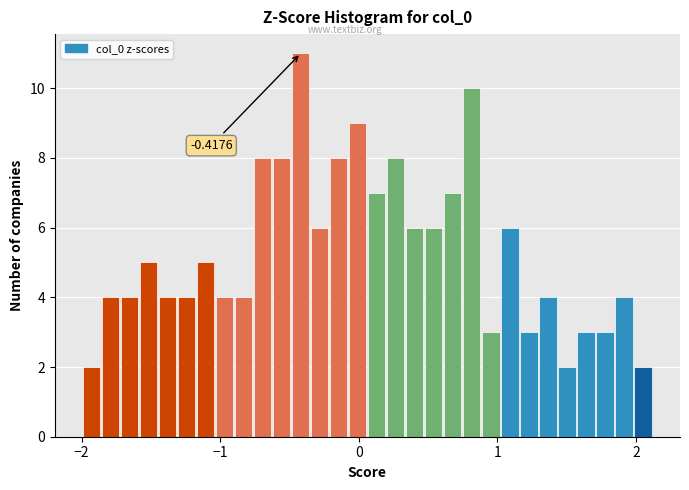

Read against the x-axis, roughly where is the centre of the tallest bar?

-0.4